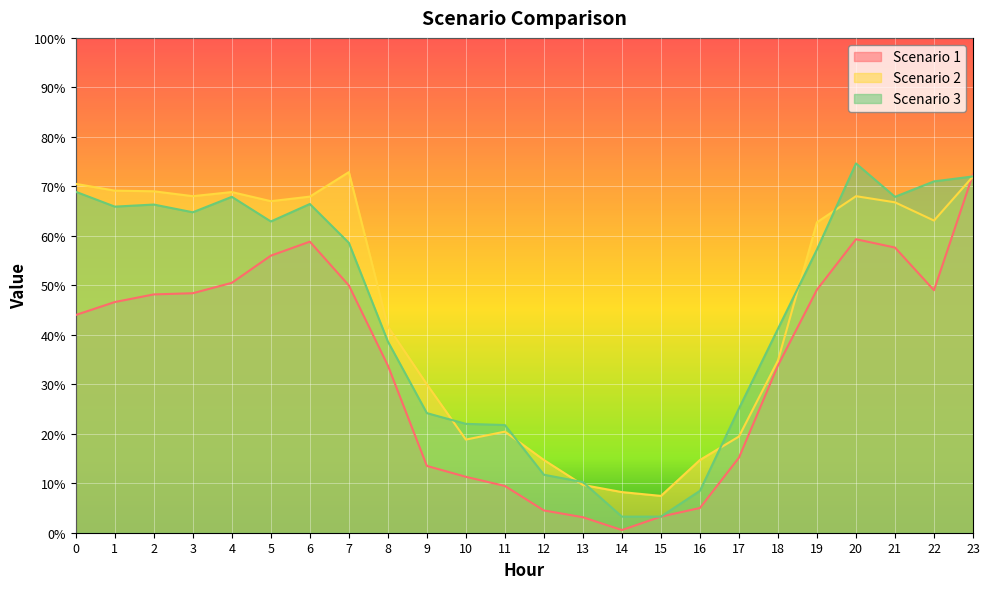

Where is the first local maximum for Scenario 2?

4